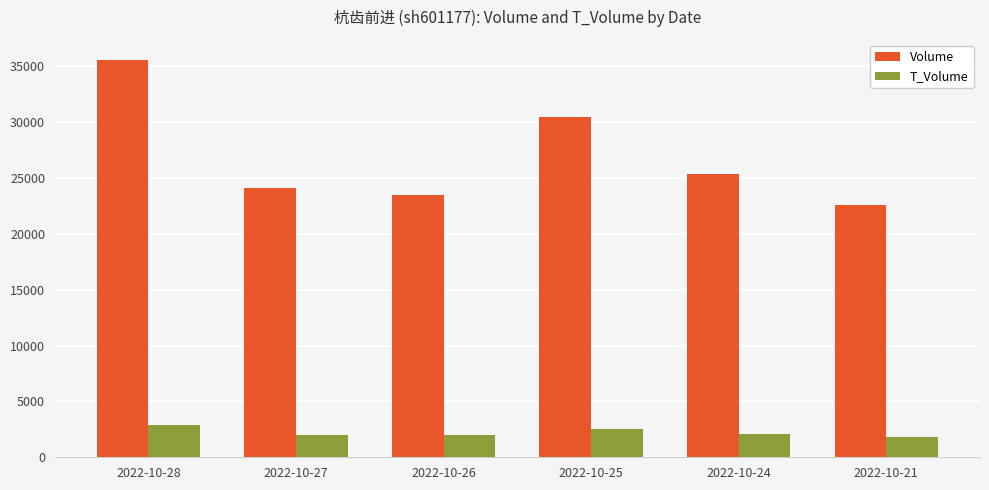

Which series has the largest total across all categories?

Volume